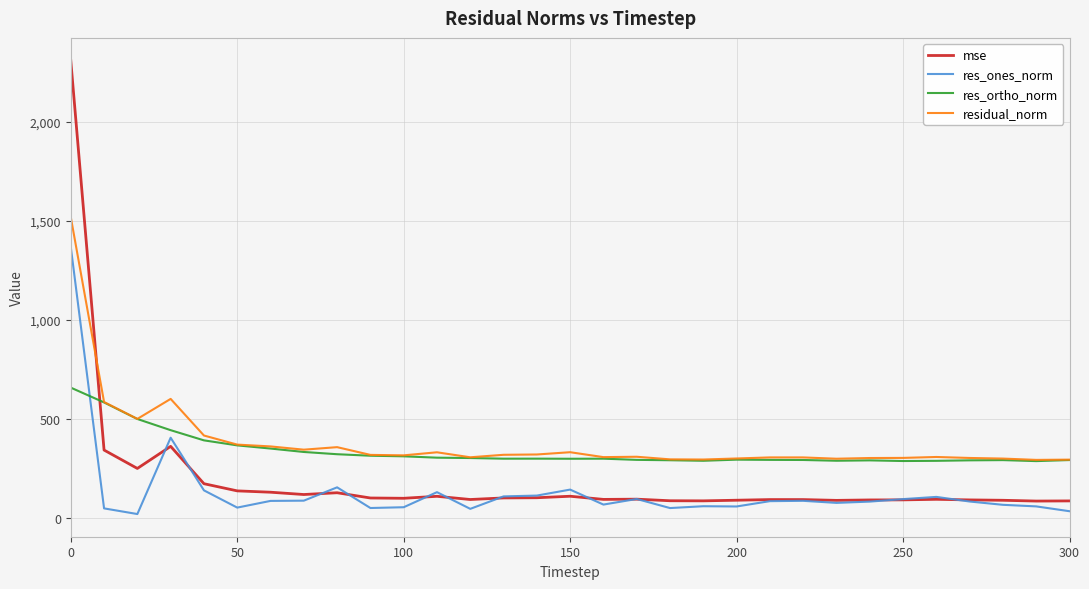

Which series has the largest range (max minus min)?

mse